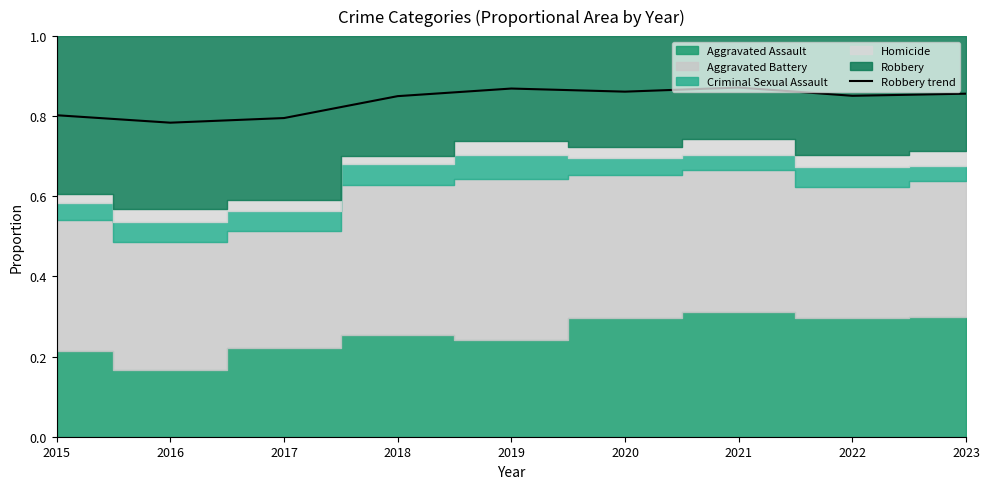

At which category does the data reach its first local peak?

2019